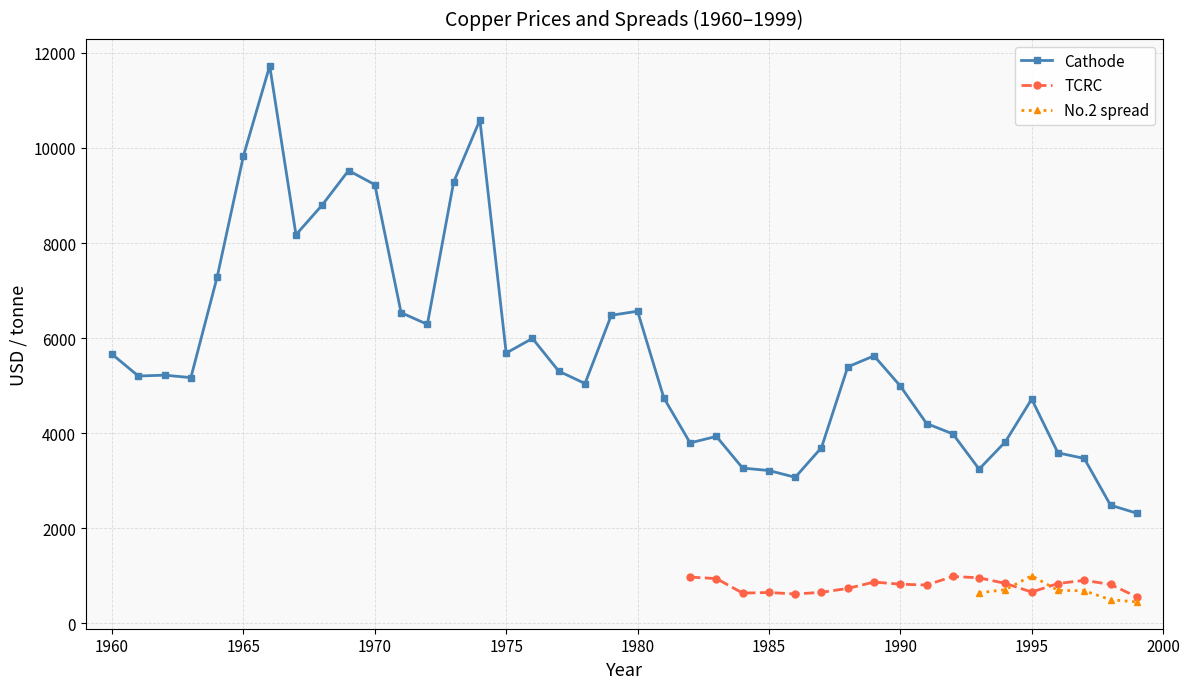

True or false: No.2 spread has more than 2 interior local peaks.

False